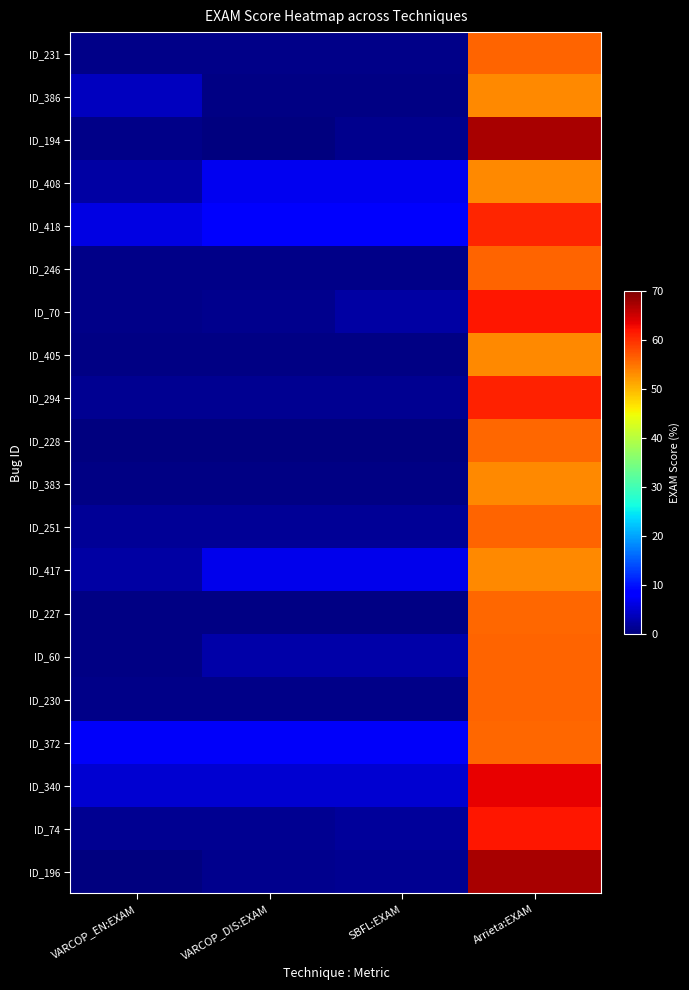

Which category has the lowest value across all series?

VARCOP_DIS:EXAM